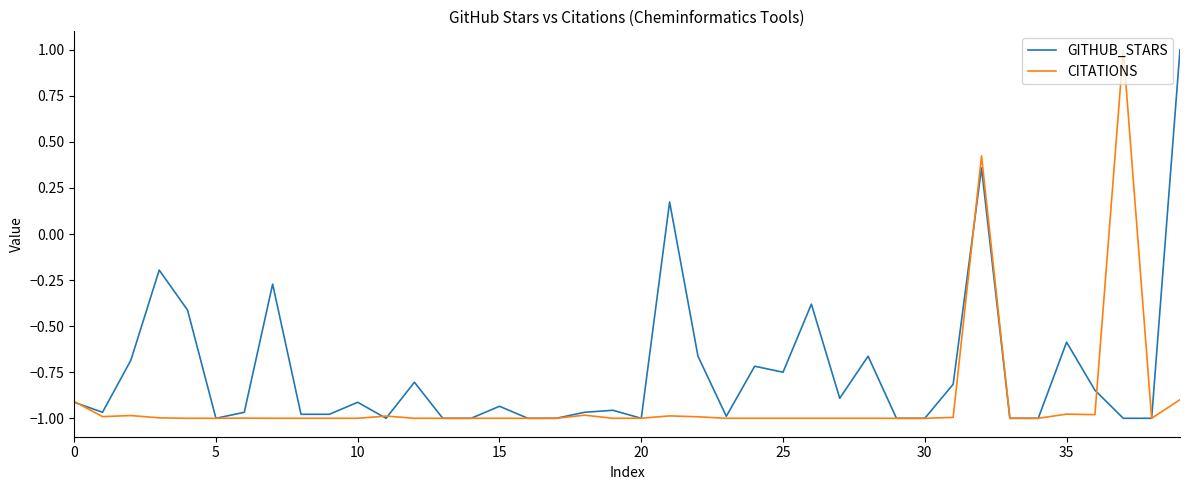

True or false: CITATIONS and GITHUB_STARS intersect in this chart.

True